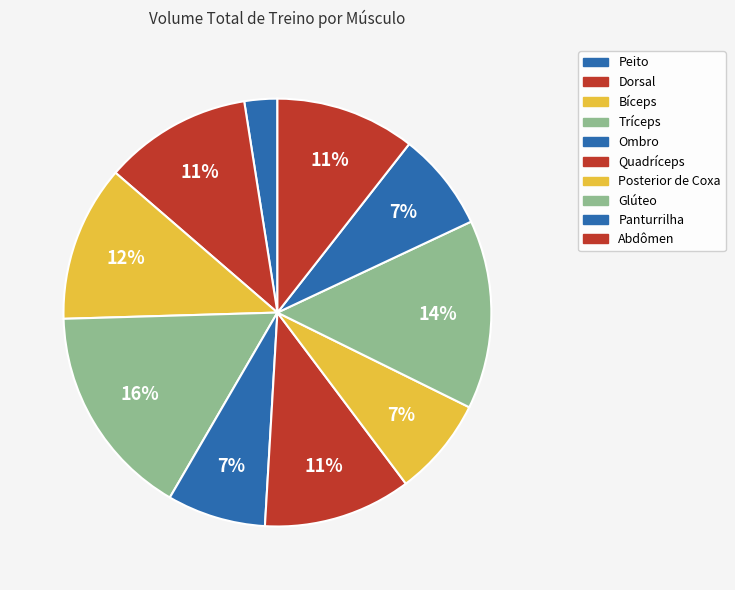

What is the largest slice in the pie chart?

Tríceps